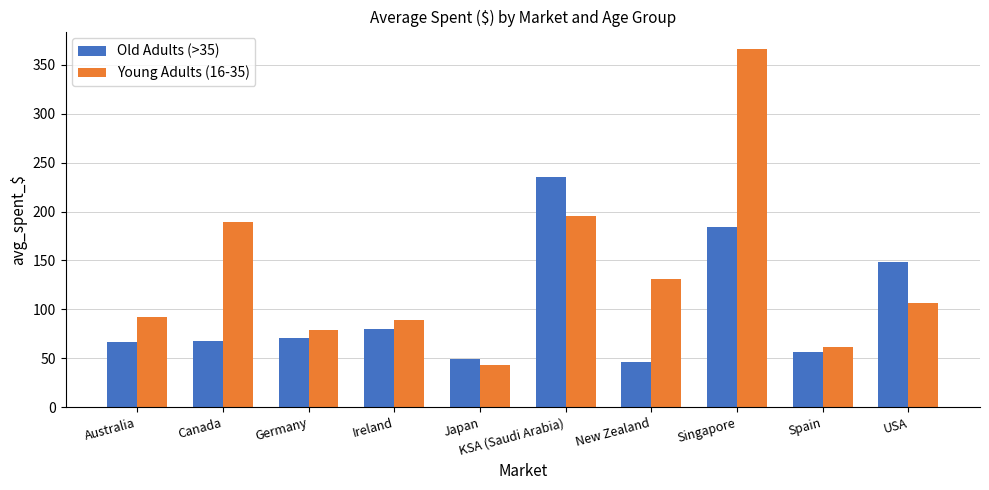

The Old Adults (>35) series shows 26.8 at Japan. True or false?

False